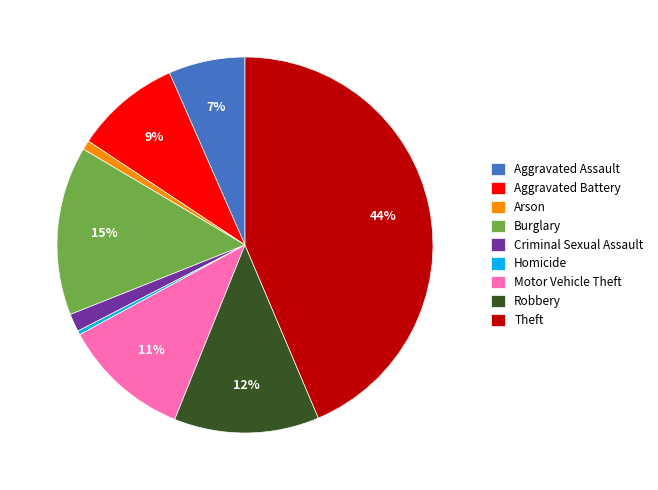

Do Aggravated Assault and Arson together represent more than half of the pie?

No